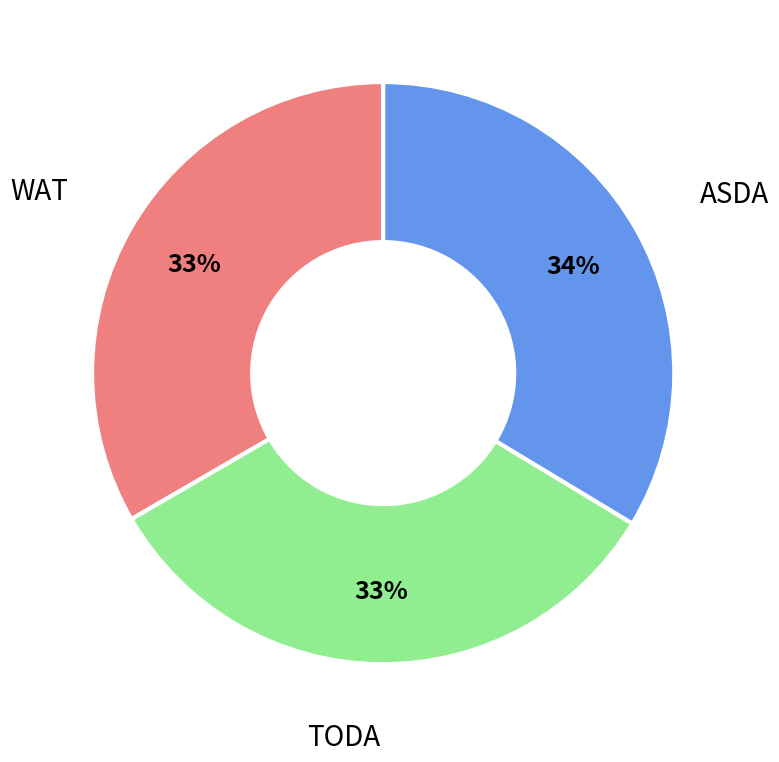

Approximately how many times larger is the value at WAT compared to TODA?

1.0